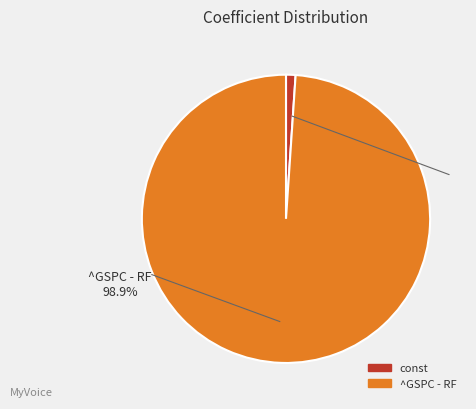

Which slice is the smallest?

const